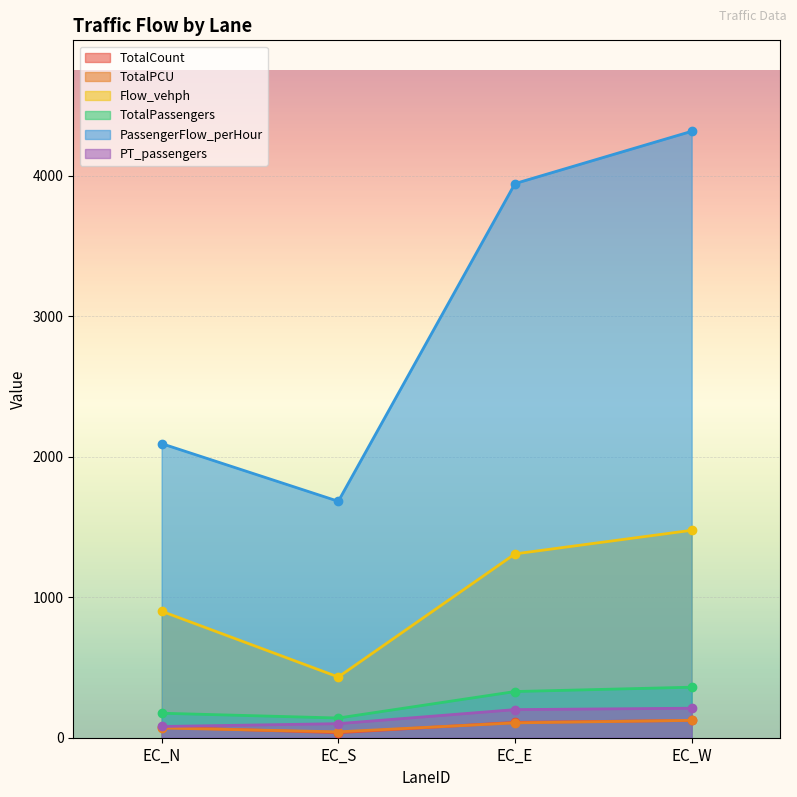

What is the difference between the second highest and minimum values in the PassengerFlow_perHour series?

2260.8